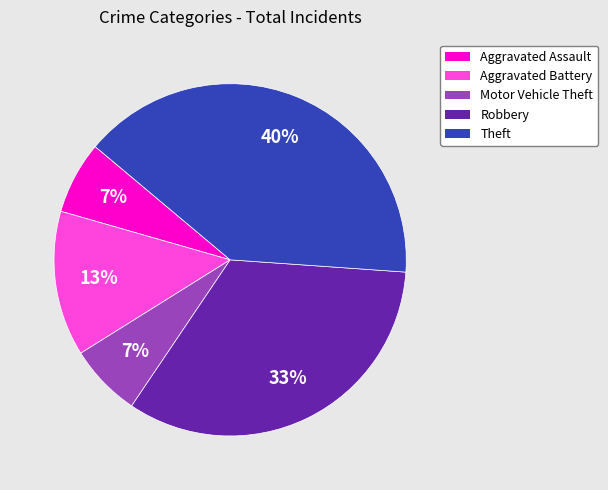

To the nearest percent, what is the difference between the largest and smallest slice percentages?

33%